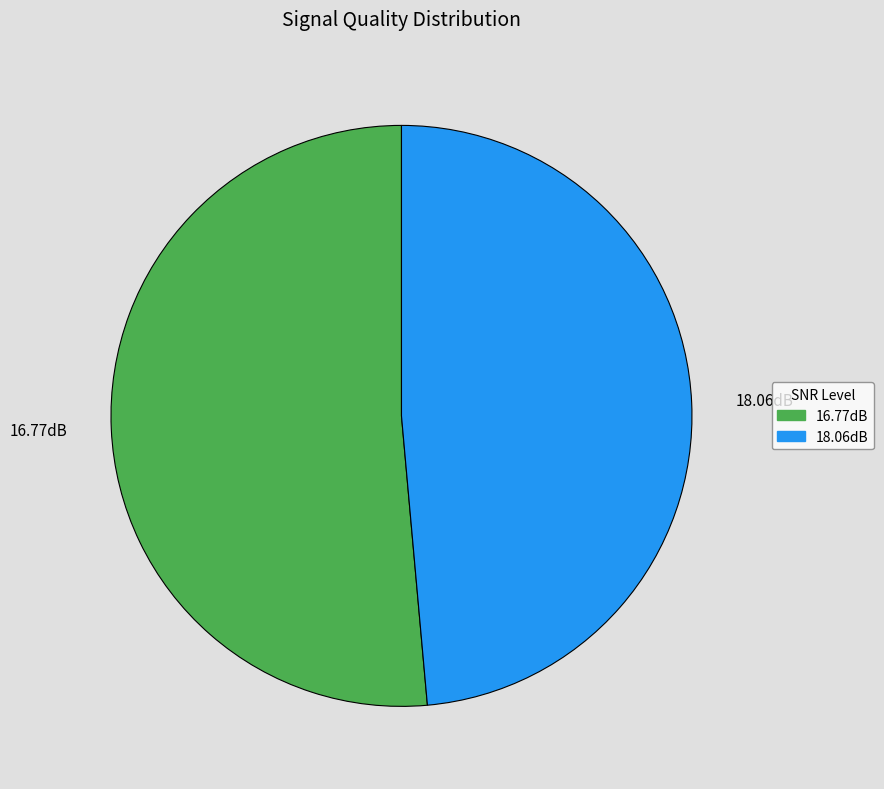

Combined, do 18.06dB and 16.77dB account for over 50%?

Yes